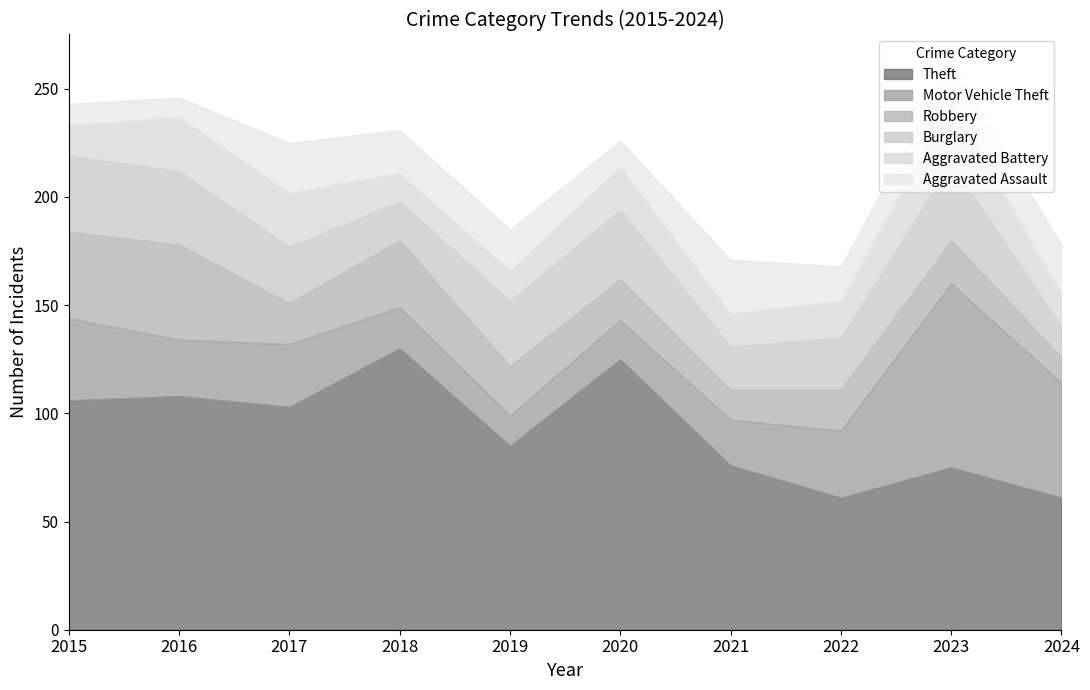

How many lines are shown in the chart?

6